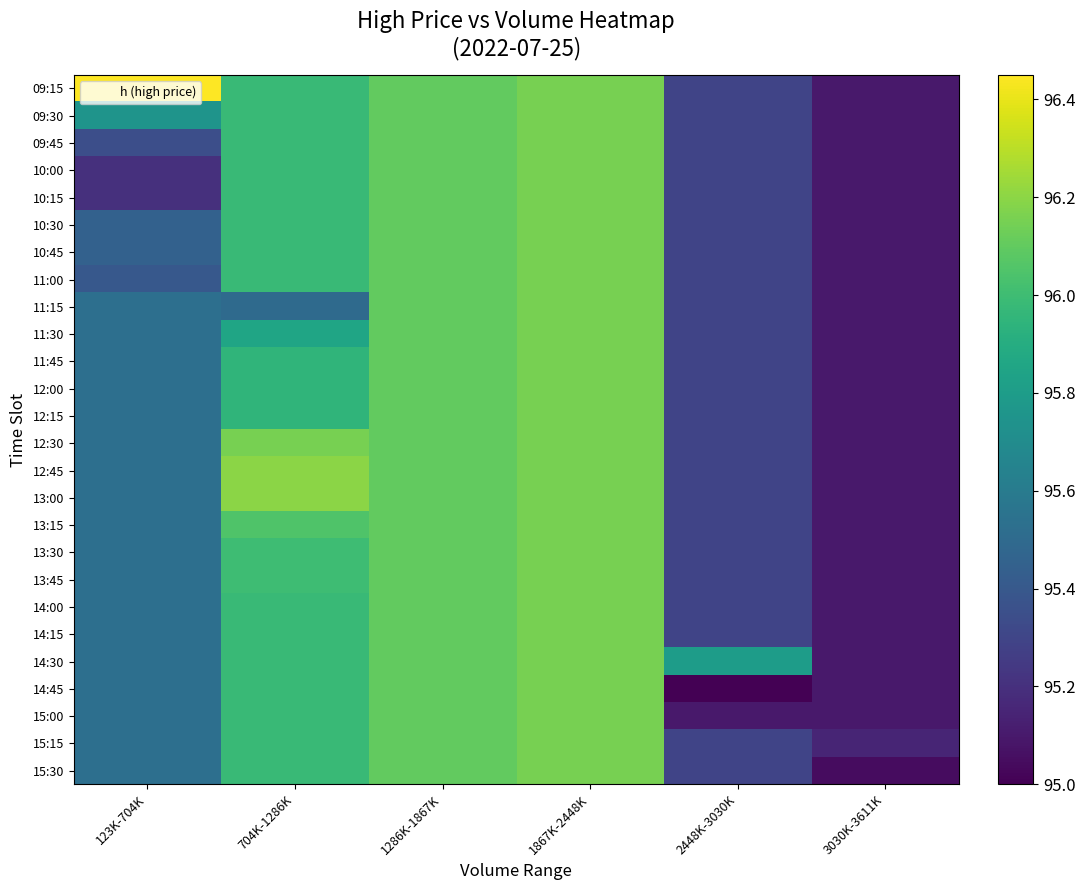

Reading right to left, list all the values displayed in this chart.

09:15: 3030K-3611K=95.1	2448K-3030K=95.3	1867K-2448K=96.2	1286K-1867K=96.1	704K-1286K=96.0	123K-704K=96.5
09:30: 3030K-3611K=95.1	2448K-3030K=95.3	1867K-2448K=96.2	1286K-1867K=96.1	704K-1286K=96.0	123K-704K=95.8
09:45: 3030K-3611K=95.1	2448K-3030K=95.3	1867K-2448K=96.2	1286K-1867K=96.1	704K-1286K=96.0	123K-704K=95.3
10:00: 3030K-3611K=95.1	2448K-3030K=95.3	1867K-2448K=96.2	1286K-1867K=96.1	704K-1286K=96.0	123K-704K=95.2
10:15: 3030K-3611K=95.1	2448K-3030K=95.3	1867K-2448K=96.2	1286K-1867K=96.1	704K-1286K=96.0	123K-704K=95.2
10:30: 3030K-3611K=95.1	2448K-3030K=95.3	1867K-2448K=96.2	1286K-1867K=96.1	704K-1286K=96.0	123K-704K=95.5
10:45: 3030K-3611K=95.1	2448K-3030K=95.3	1867K-2448K=96.2	1286K-1867K=96.1	704K-1286K=96.0	123K-704K=95.5
11:00: 3030K-3611K=95.1	2448K-3030K=95.3	1867K-2448K=96.2	1286K-1867K=96.1	704K-1286K=96.0	123K-704K=95.4
11:15: 3030K-3611K=95.1	2448K-3030K=95.3	1867K-2448K=96.2	1286K-1867K=96.1	704K-1286K=95.5	123K-704K=95.5
11:30: 3030K-3611K=95.1	2448K-3030K=95.3	1867K-2448K=96.2	1286K-1867K=96.1	704K-1286K=95.8	123K-704K=95.5
11:45: 3030K-3611K=95.1	2448K-3030K=95.3	1867K-2448K=96.2	1286K-1867K=96.1	704K-1286K=96.0	123K-704K=95.5
12:00: 3030K-3611K=95.1	2448K-3030K=95.3	1867K-2448K=96.2	1286K-1867K=96.1	704K-1286K=96.0	123K-704K=95.5
12:15: 3030K-3611K=95.1	2448K-3030K=95.3	1867K-2448K=96.2	1286K-1867K=96.1	704K-1286K=96.0	123K-704K=95.5
12:30: 3030K-3611K=95.1	2448K-3030K=95.3	1867K-2448K=96.2	1286K-1867K=96.1	704K-1286K=96.2	123K-704K=95.5
12:45: 3030K-3611K=95.1	2448K-3030K=95.3	1867K-2448K=96.2	1286K-1867K=96.1	704K-1286K=96.2	123K-704K=95.5
13:00: 3030K-3611K=95.1	2448K-3030K=95.3	1867K-2448K=96.2	1286K-1867K=96.1	704K-1286K=96.2	123K-704K=95.5
13:15: 3030K-3611K=95.1	2448K-3030K=95.3	1867K-2448K=96.2	1286K-1867K=96.1	704K-1286K=96.0	123K-704K=95.5
13:30: 3030K-3611K=95.1	2448K-3030K=95.3	1867K-2448K=96.2	1286K-1867K=96.1	704K-1286K=96.0	123K-704K=95.5
13:45: 3030K-3611K=95.1	2448K-3030K=95.3	1867K-2448K=96.2	1286K-1867K=96.1	704K-1286K=96.0	123K-704K=95.5
14:00: 3030K-3611K=95.1	2448K-3030K=95.3	1867K-2448K=96.2	1286K-1867K=96.1	704K-1286K=96.0	123K-704K=95.5
14:15: 3030K-3611K=95.1	2448K-3030K=95.3	1867K-2448K=96.2	1286K-1867K=96.1	704K-1286K=96.0	123K-704K=95.5
14:30: 3030K-3611K=95.1	2448K-3030K=95.8	1867K-2448K=96.2	1286K-1867K=96.1	704K-1286K=96.0	123K-704K=95.5
14:45: 3030K-3611K=95.1	2448K-3030K=95.0	1867K-2448K=96.2	1286K-1867K=96.1	704K-1286K=96.0	123K-704K=95.5
15:00: 3030K-3611K=95.1	2448K-3030K=95.1	1867K-2448K=96.2	1286K-1867K=96.1	704K-1286K=96.0	123K-704K=95.5
15:15: 3030K-3611K=95.2	2448K-3030K=95.3	1867K-2448K=96.2	1286K-1867K=96.1	704K-1286K=96.0	123K-704K=95.5
15:30: 3030K-3611K=95.0	2448K-3030K=95.3	1867K-2448K=96.2	1286K-1867K=96.1	704K-1286K=96.0	123K-704K=95.5